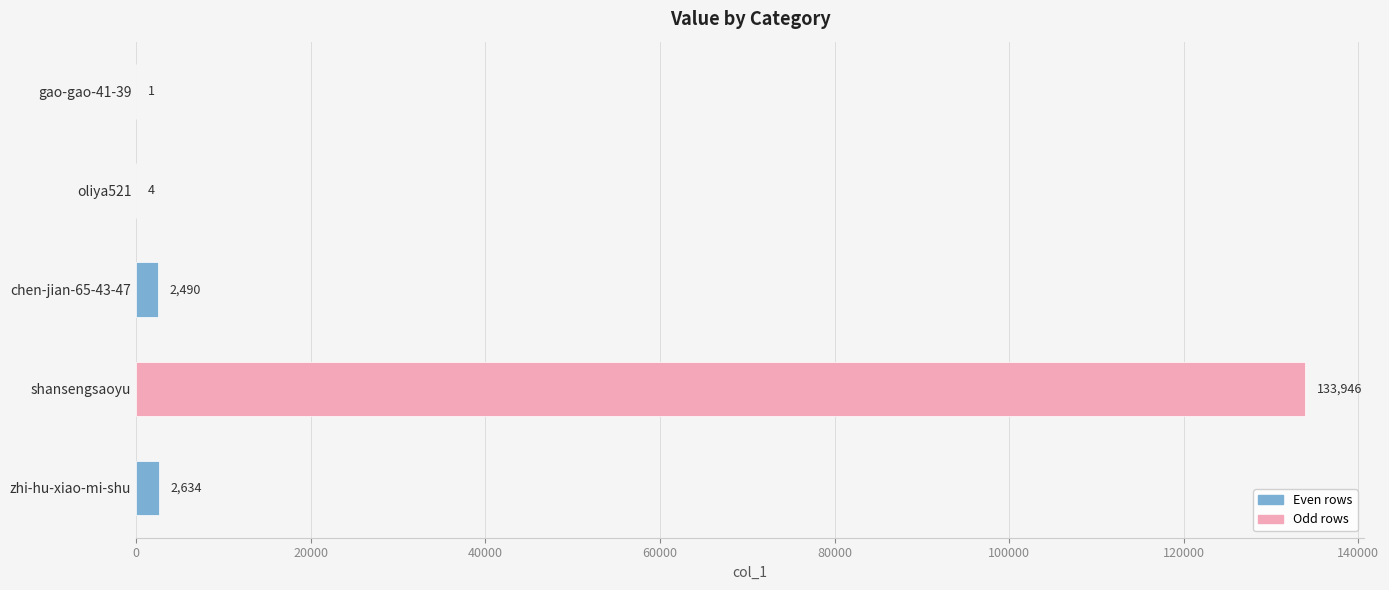

The chart shows a value of 2634 at zhi-hu-xiao-mi-shu. True or false?

True